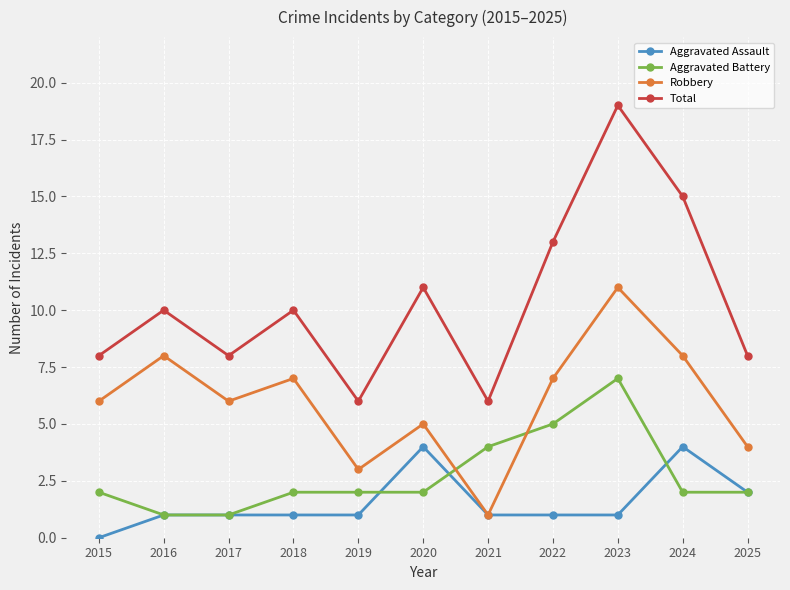

What is the maximum value shown in the chart?

19